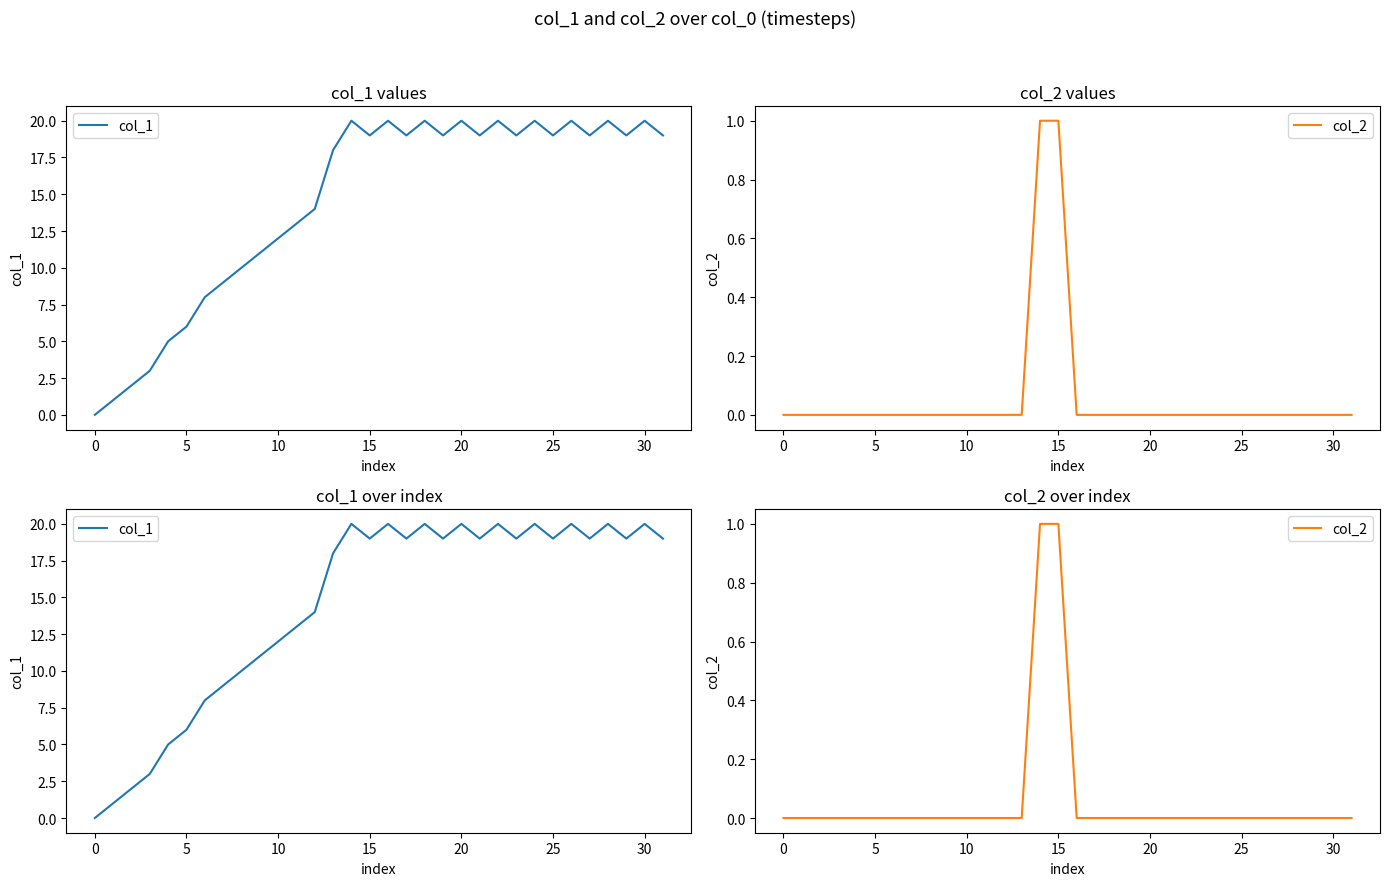

Which has a higher value, 5 or −5?

5